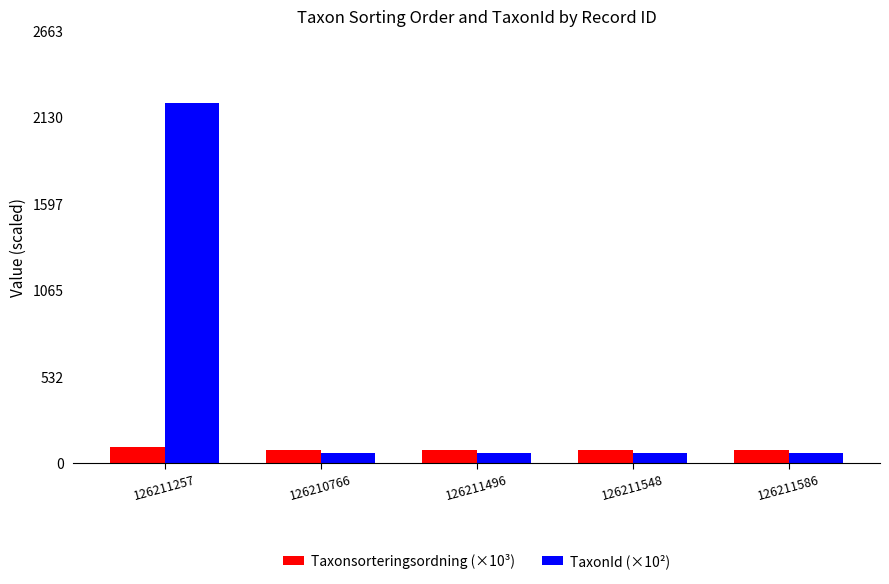

How many bars are there in each group?

2